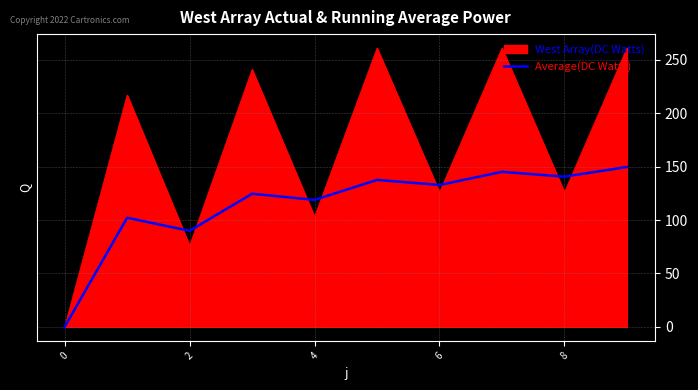

List the series in order of their peak value, lowest first.

Average(DC Watts), West Array(DC Watts)